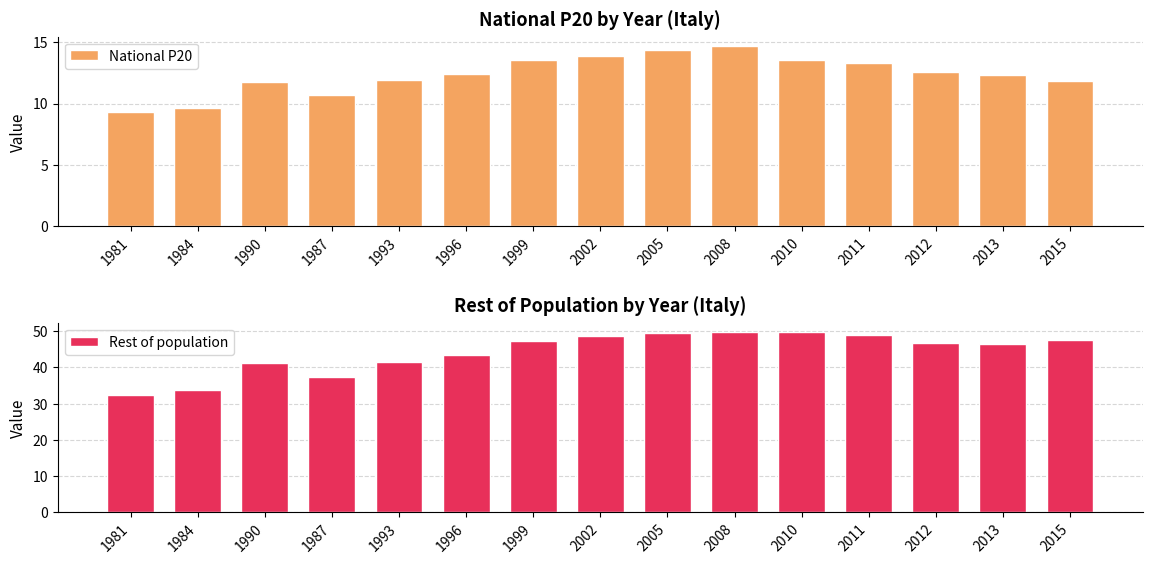

What is the value of the National P20 bar at the 1st from the left?

9.3